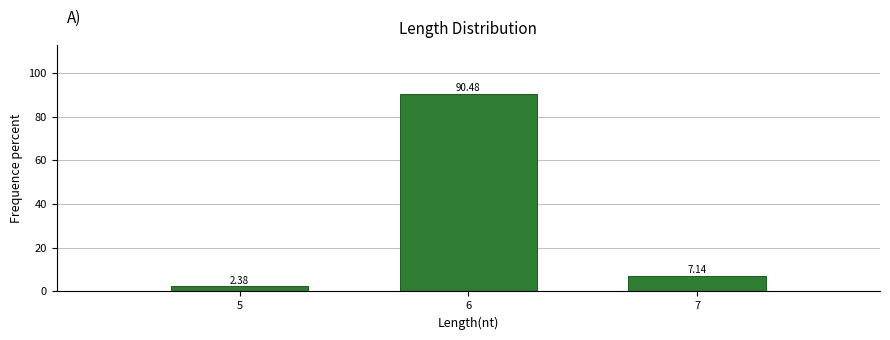

List the labels in order of value, smallest first.

5, 7, 6